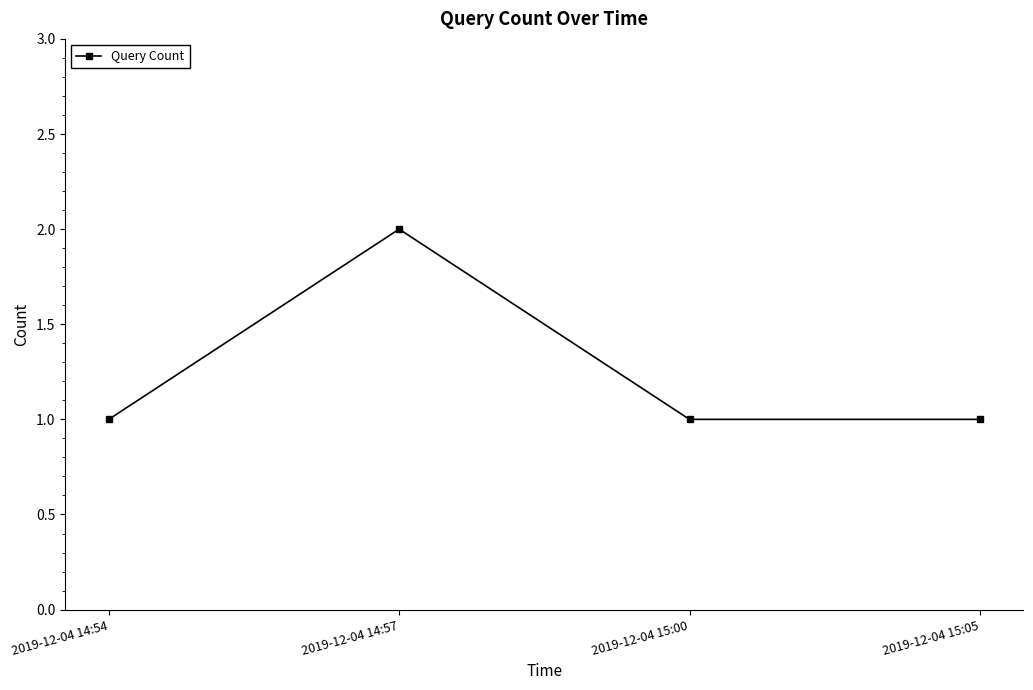

What is the sum of all values?

5